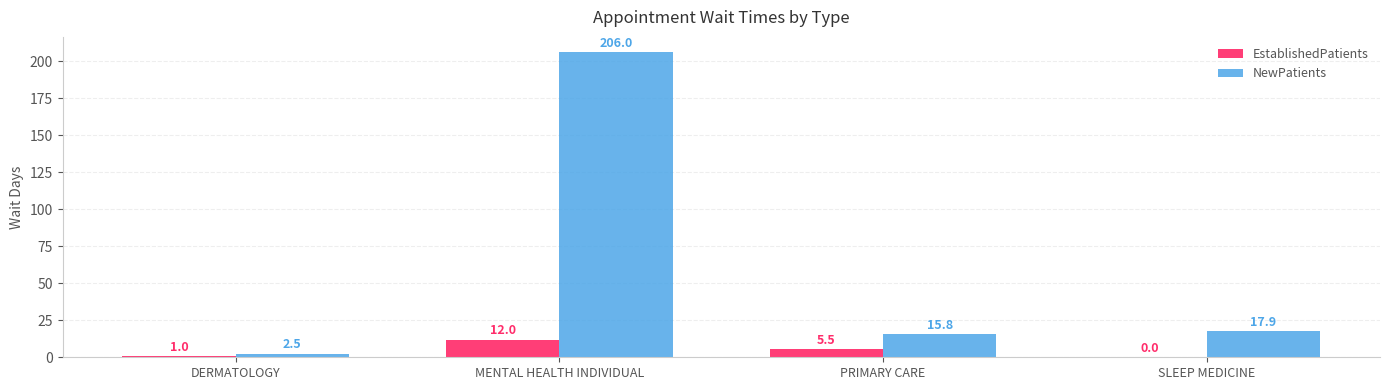

What is the sum of all NewPatients values?

242.2